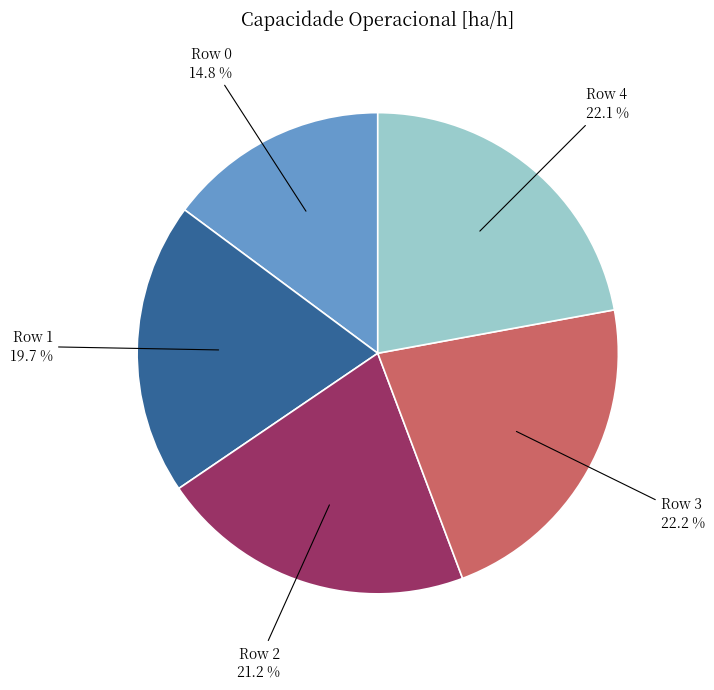

Is the sum of Row 4 and Row 0 greater than half?

No